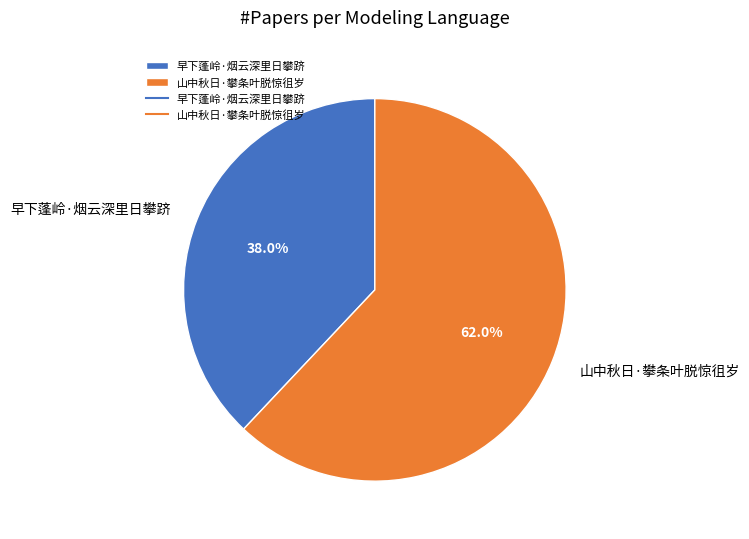

To the nearest percent, what is the difference between the 早下蓬岭·烟云深里日攀跻 and 山中秋日·攀条叶脱惊徂岁 slice percentages?

24%